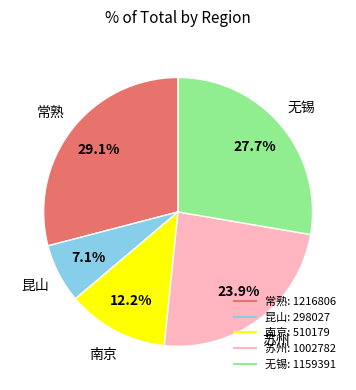

Is it true that 苏州 is 24% of the pie?

True